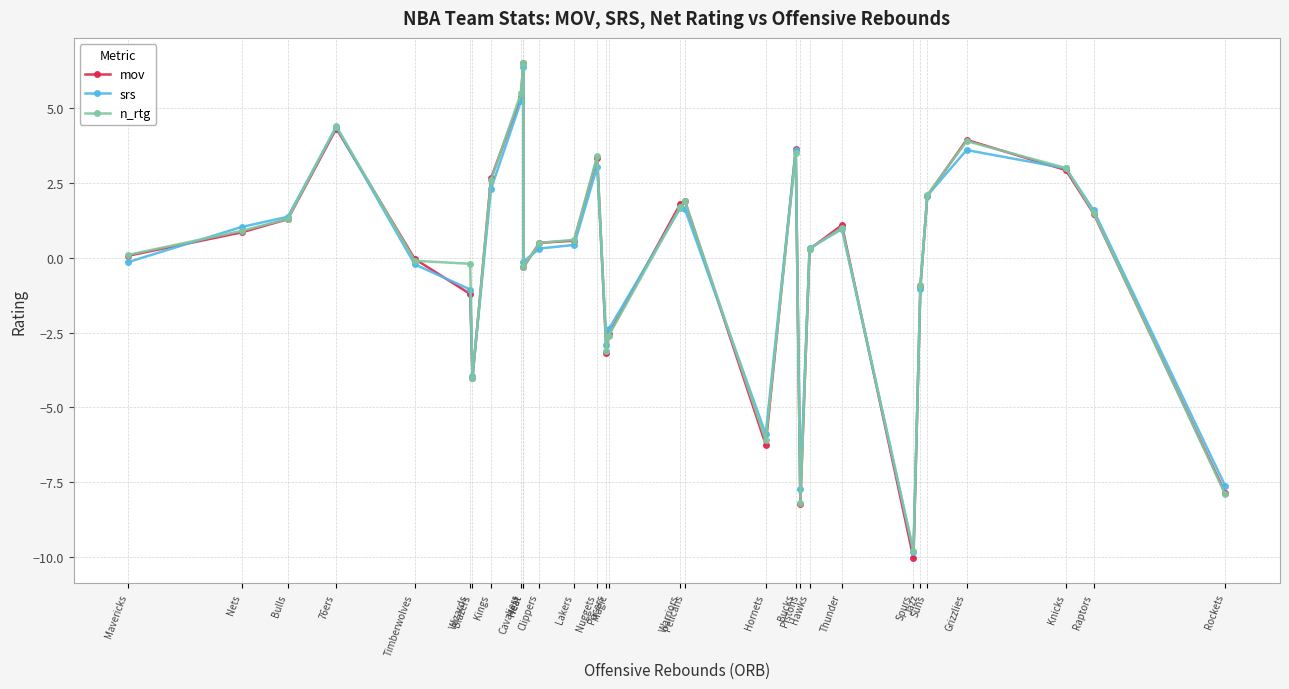

List the series in order of their peak value, highest first.

mov, n_rtg, srs